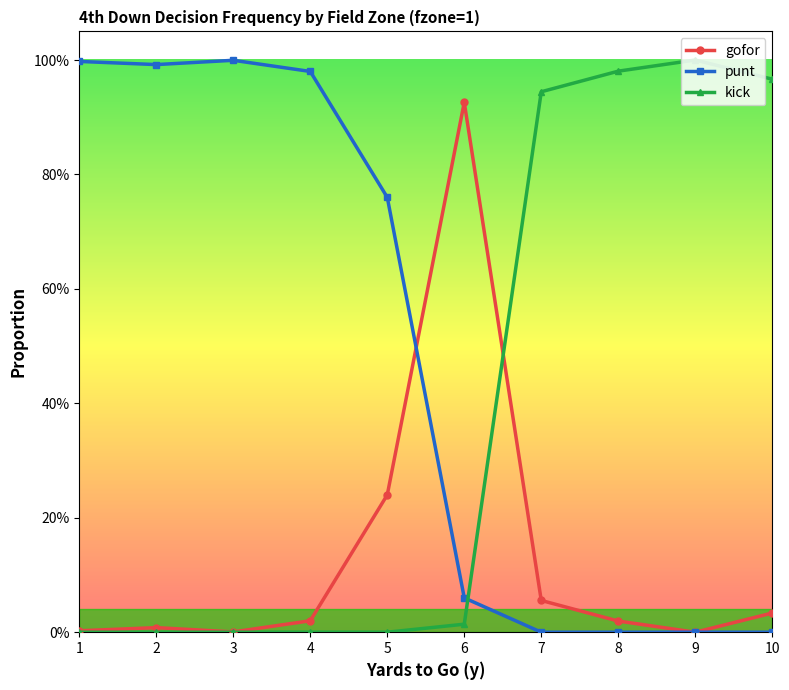

Which series has the largest total across all categories?

punt